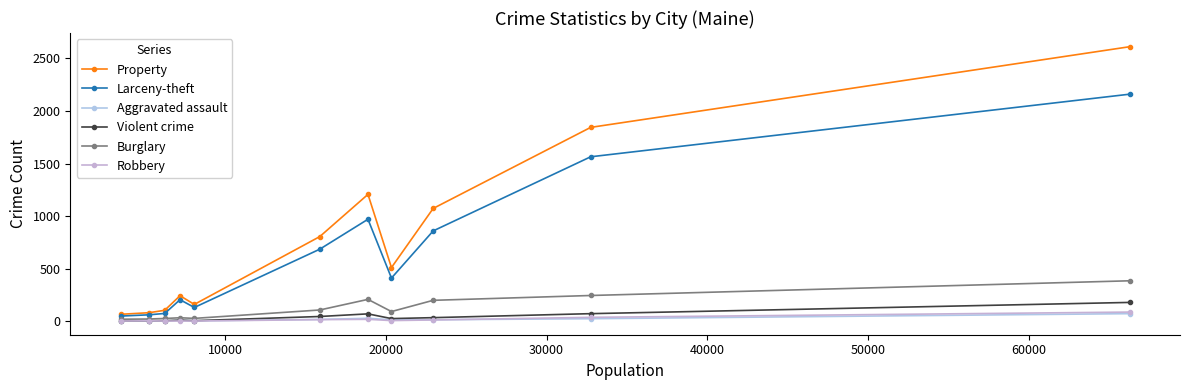

How many categories are shown in the chart?

11